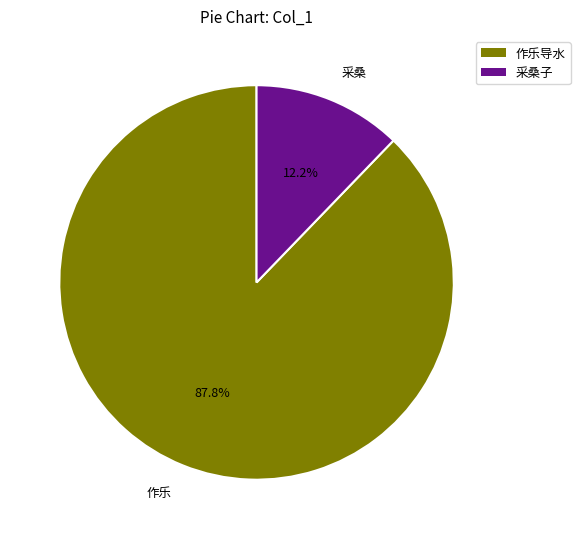

Rank the categories by value from highest to lowest.

作乐导水, 采桑子